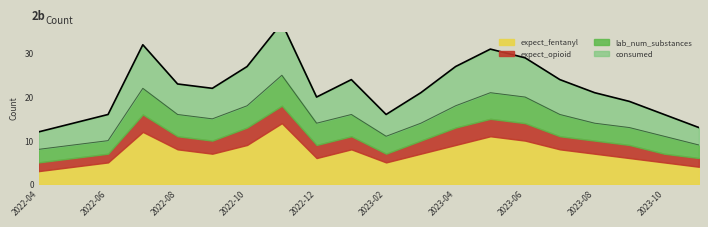

Which has a higher value, 2023-09 or 2022-07?

2022-07